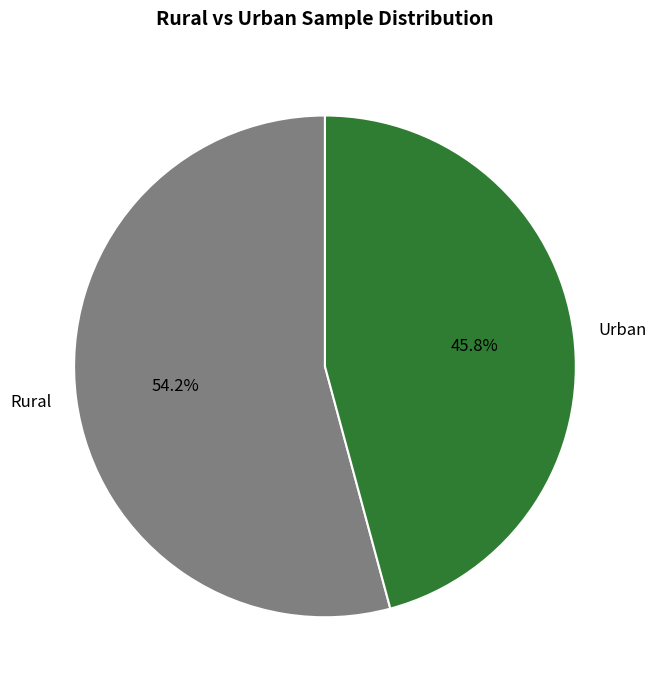

Do Rural and Urban together represent more than half of the pie?

Yes